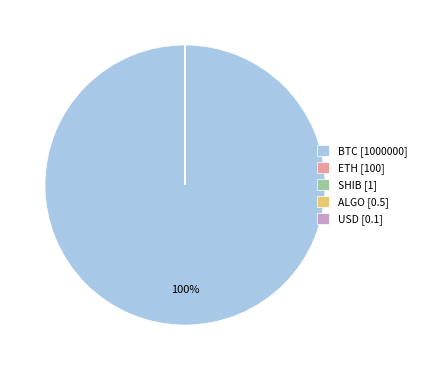

The BTC [1000000] slice represents 100% of the pie. True or false?

True